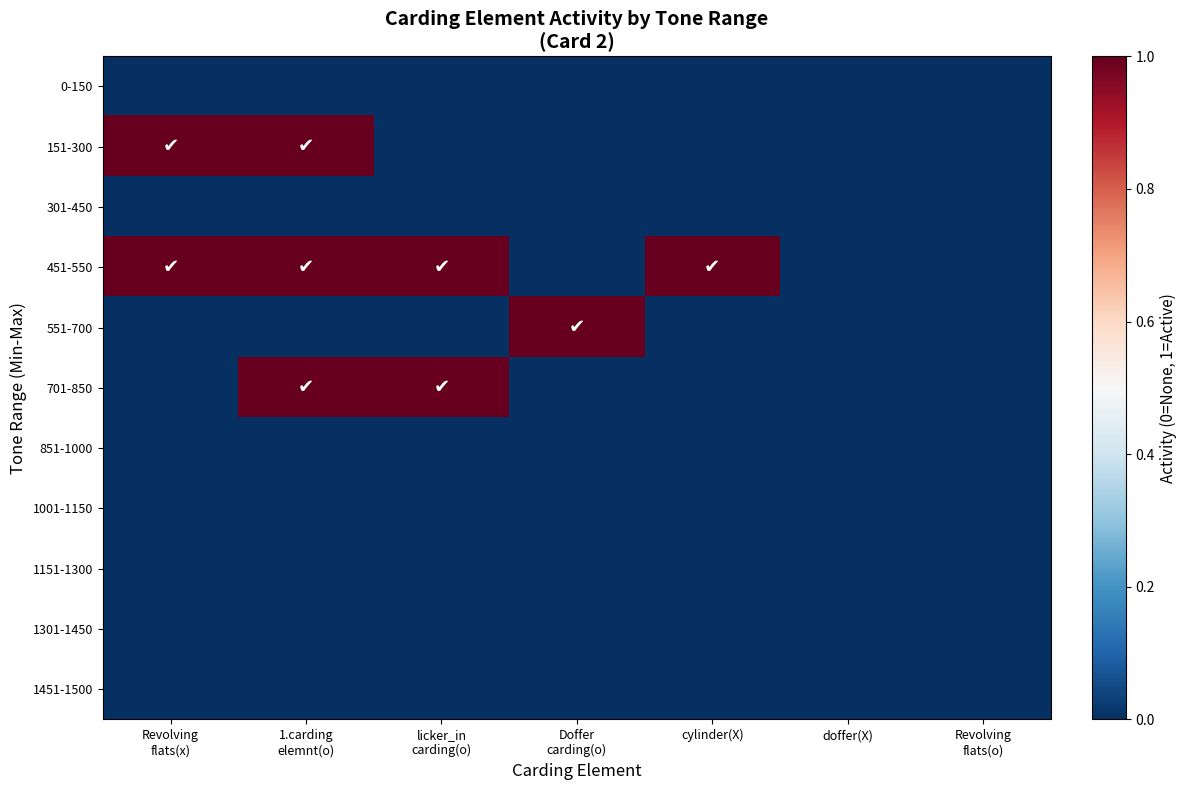

How many data points does each series have?

7